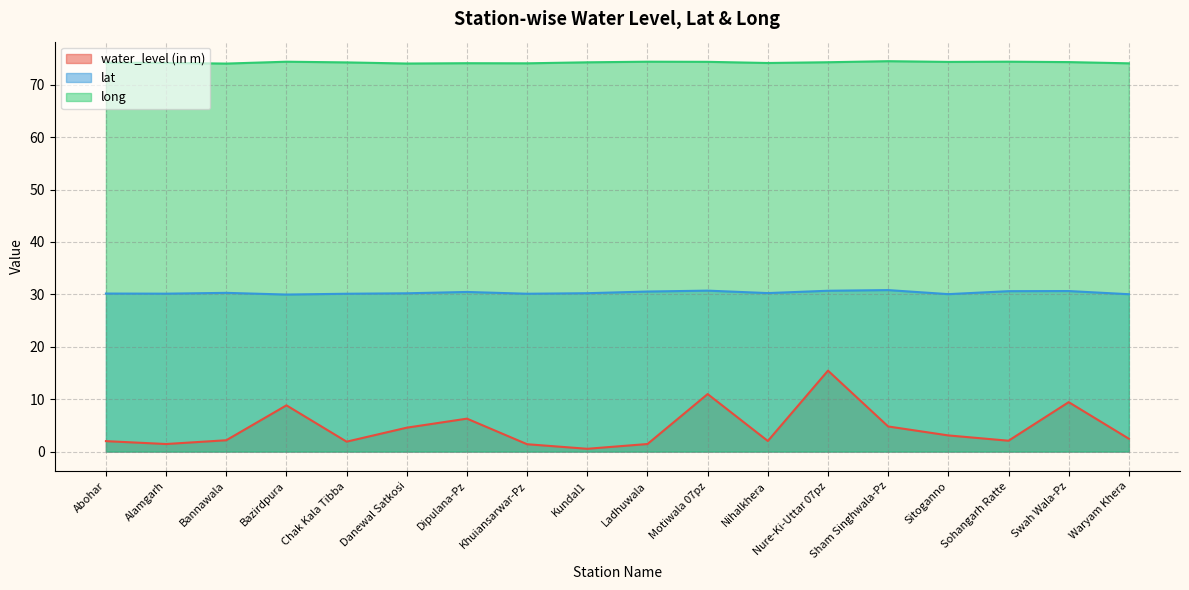

What is the minimum value shown in the chart?

0.5